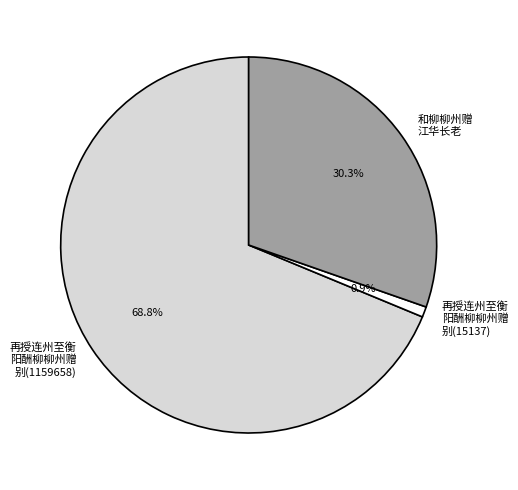

Does any single category account for the majority?

Yes